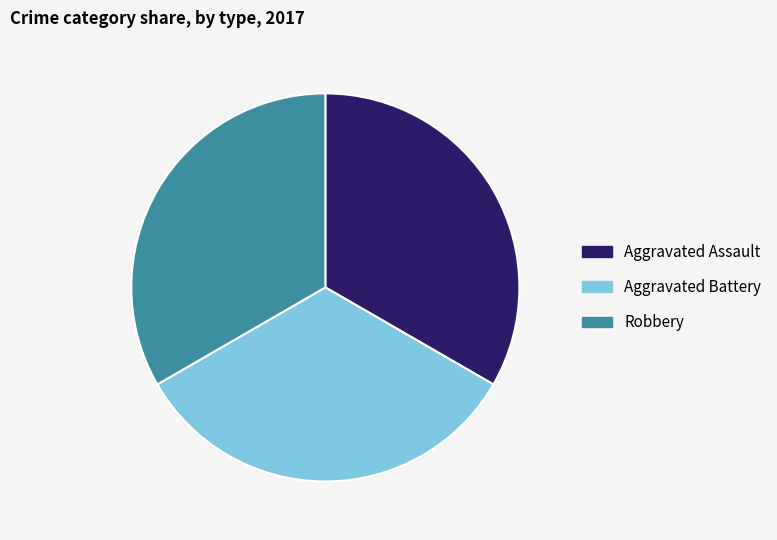

Is there any slice that represents more than half of the pie?

No